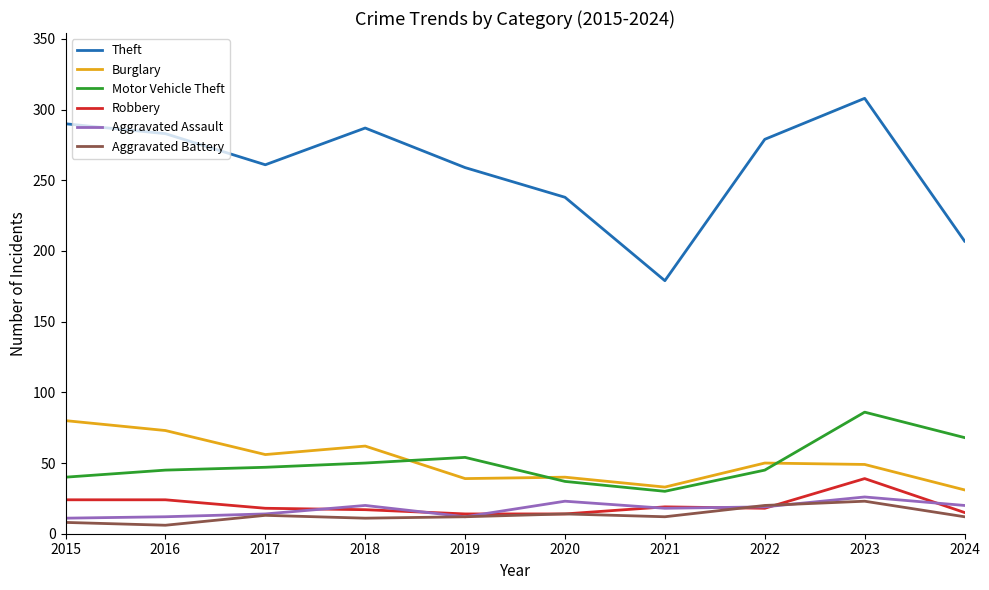

At which category is the sum across all series the highest?

2023